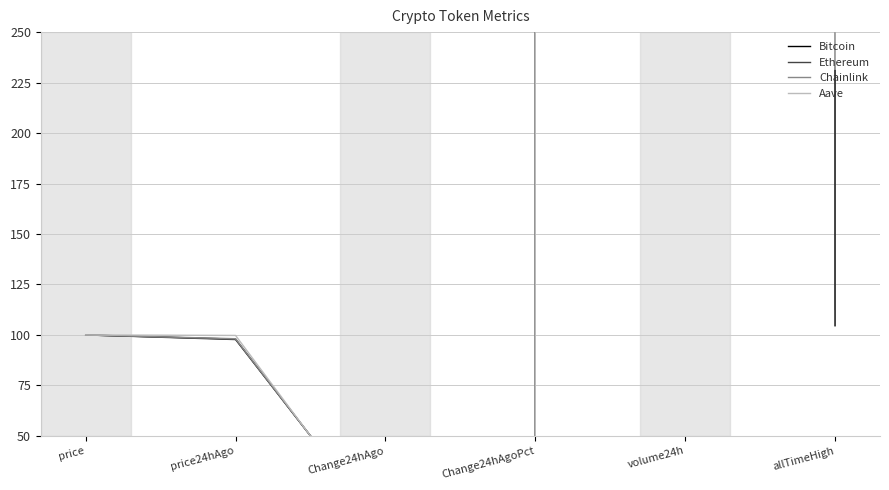

Which series changed the most between Change24hAgo and volume24h?

Chainlink